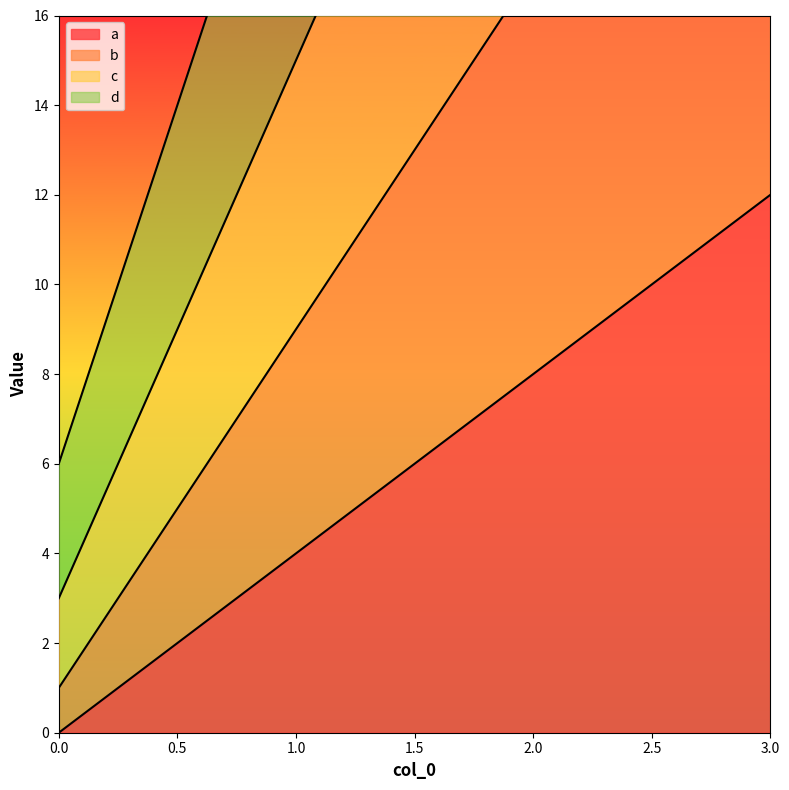

Reading left to right, list all the values displayed in this chart.

a: 0=0	1=4	2=8	3=12
b: 0=1	1=9	2=17	3=25
c: 0=3	1=15	2=27	3=39
d: 0=6	1=22	2=38	3=54